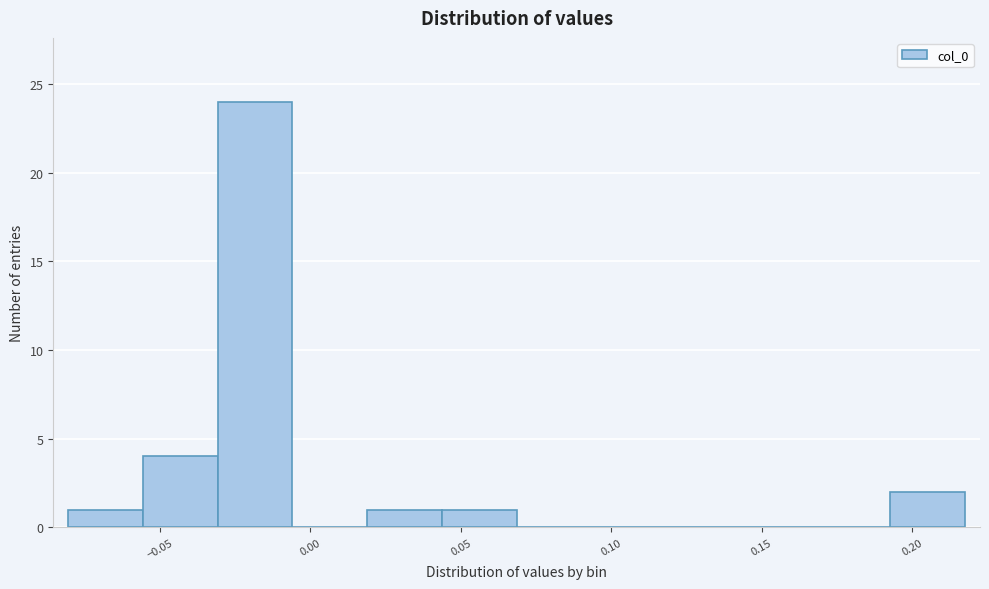

Reading left to right, list every bar in this chart as the range it spans on the x-axis followed by its height. Neither the bar edges nor the heights are printed on the chart, so give them approximately, as read against the axes.

-0.080 to -0.055: 1
-0.055 to -0.030: 4
-0.030 to -0.005: 24
-0.005 to 0.020: 0
0.020 to 0.045: 1
0.045 to 0.070: 1
0.070 to 0.095: 0
0.095 to 0.120: 0
0.120 to 0.145: 0
0.145 to 0.170: 0
0.170 to 0.195: 0
0.195 to 0.220: 2